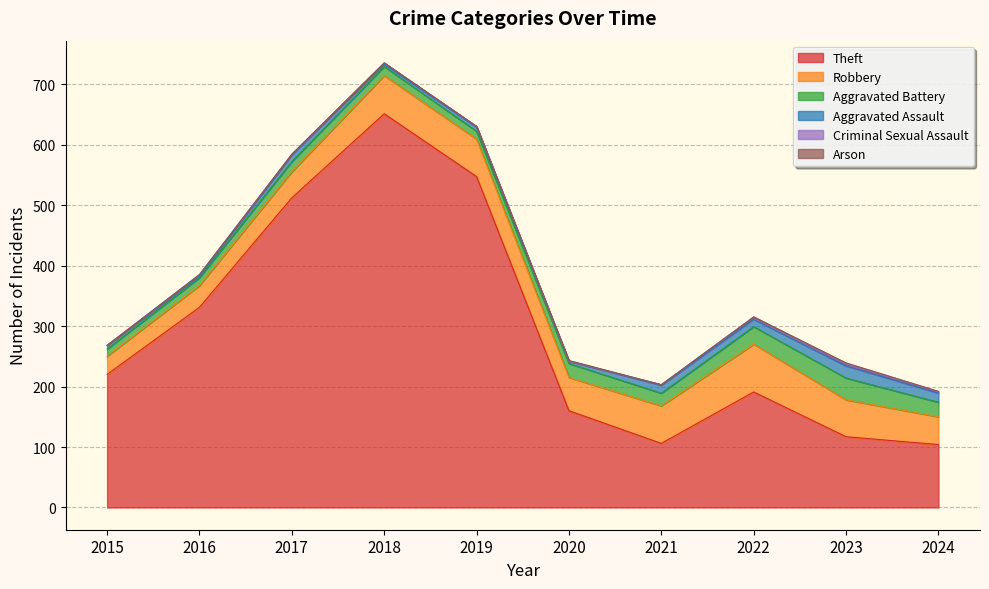

The Criminal Sexual Assault series shows 1 at 2019. True or false?

True